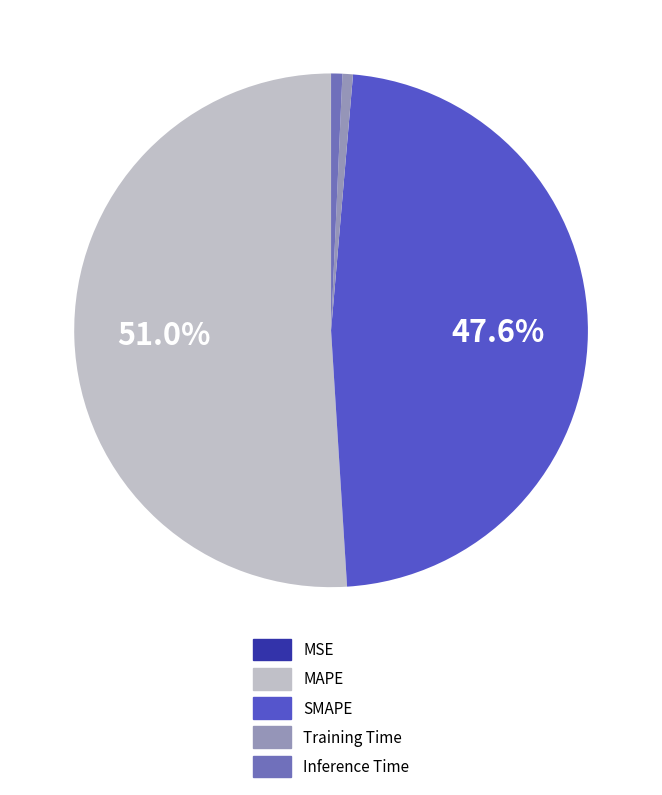

Is there a majority slice in this chart?

Yes